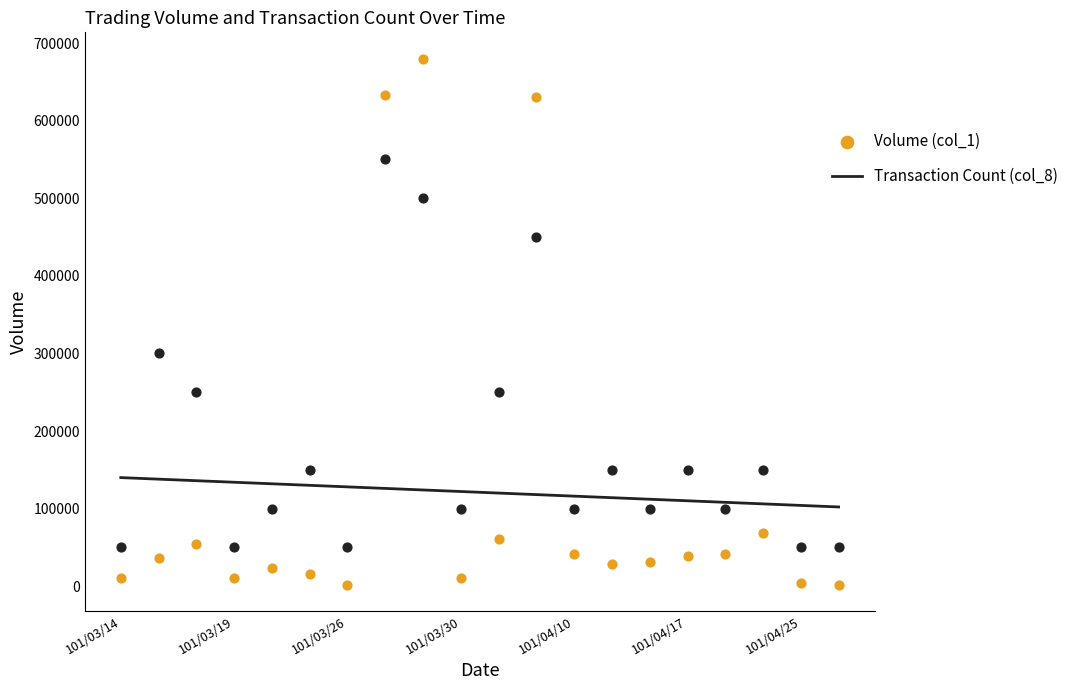

Which series has the largest total across all categories?

Transaction Count (col_8)